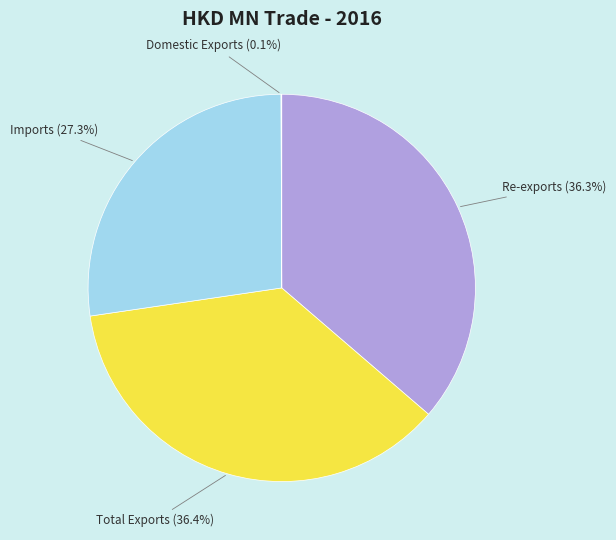

Do Total Exports (36.4%) and Imports (27.3%) together represent more than half of the pie?

Yes